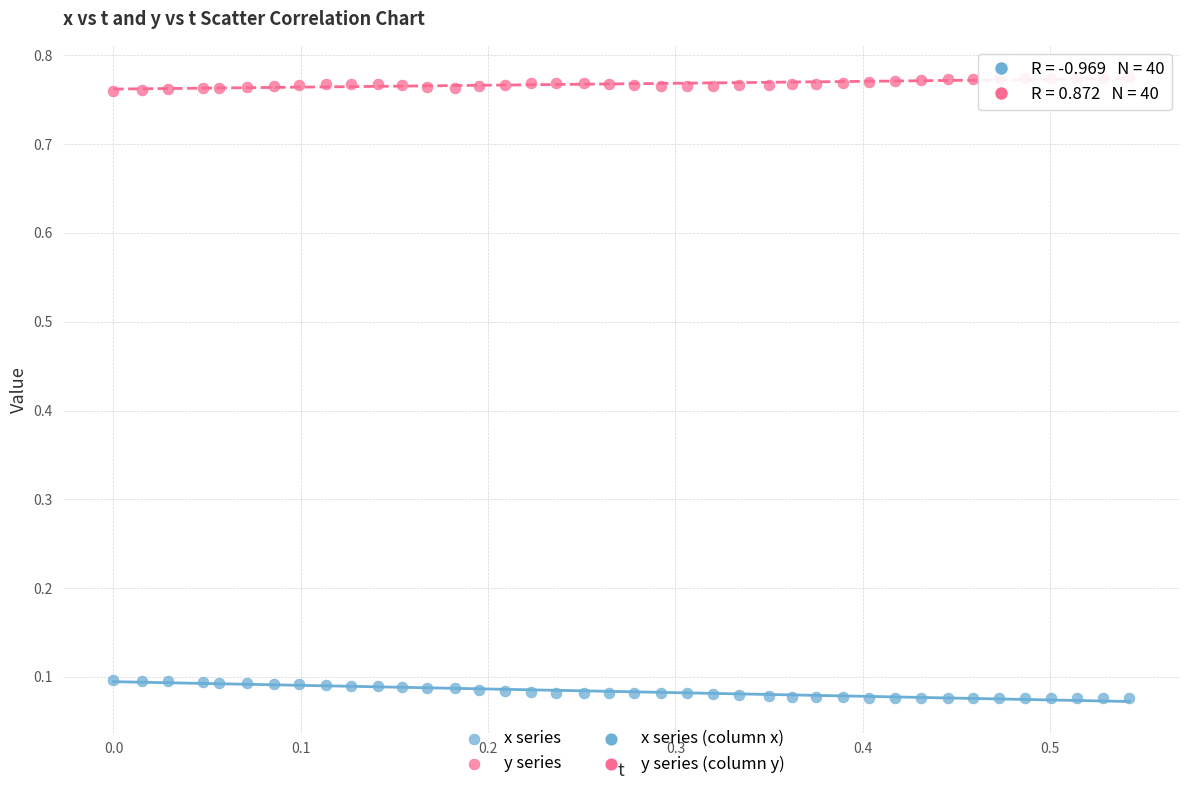

Which series reaches the maximum Y coordinate?

y series